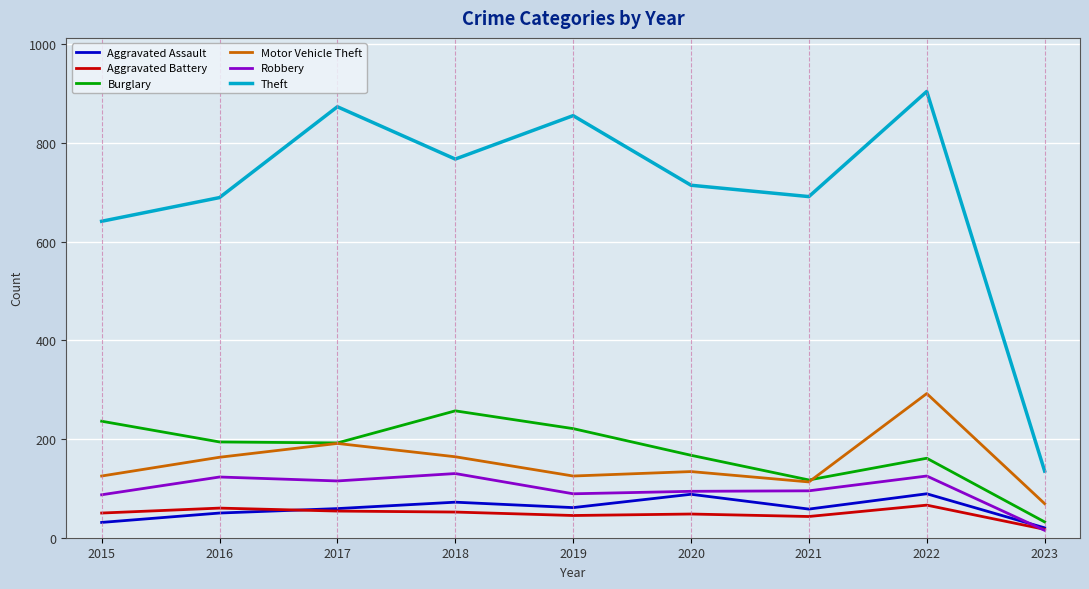

Which series has the widest spread of values?

Theft